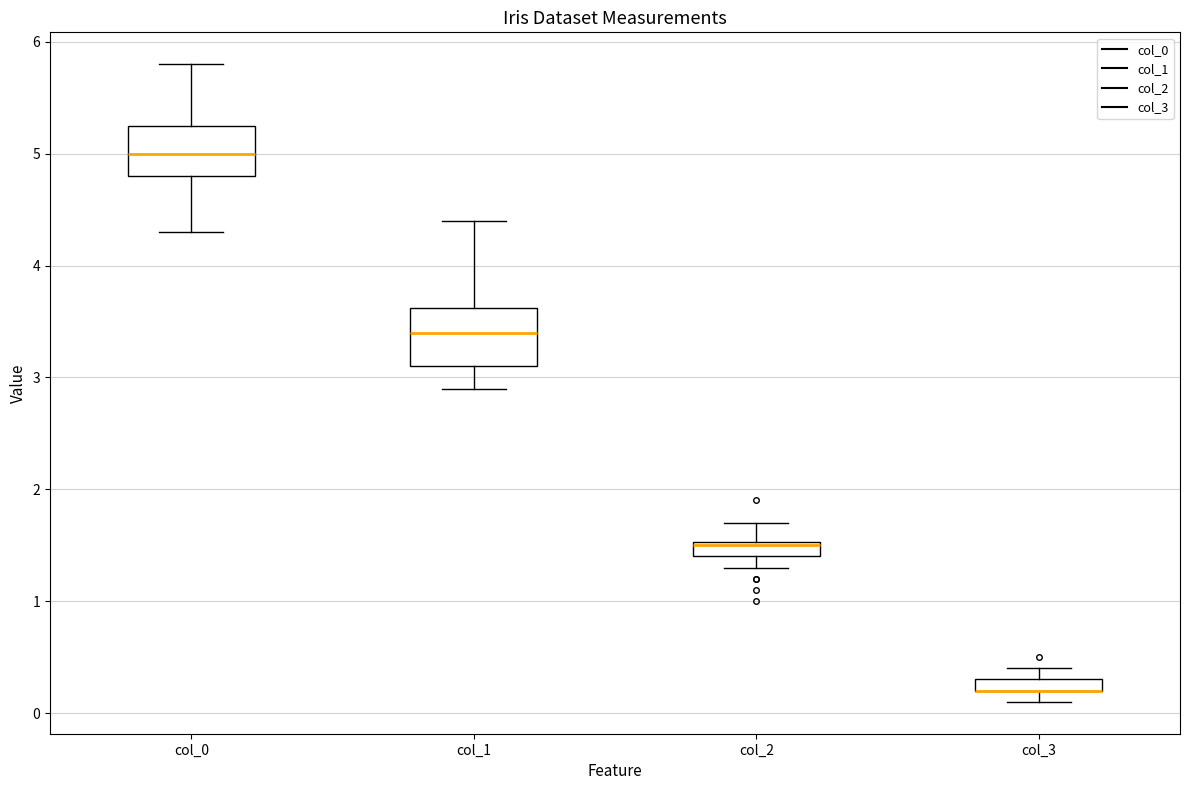

Where does the lower whisker of the box for col_0 end on the y-axis? The values are not printed on the chart, so give them approximately, as read against the axis.

4.3